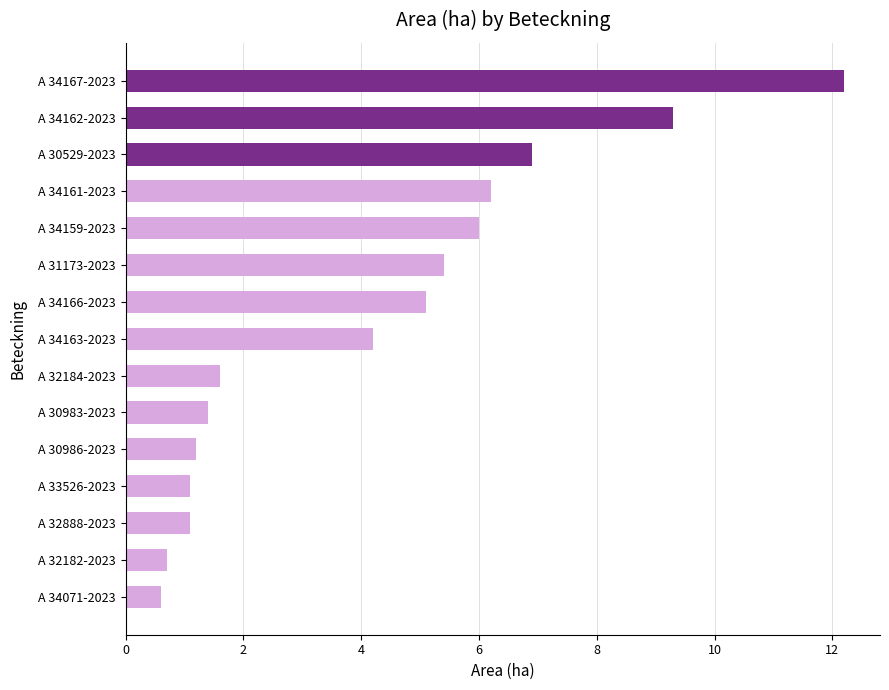

What is the minimum value shown in the chart?

0.6